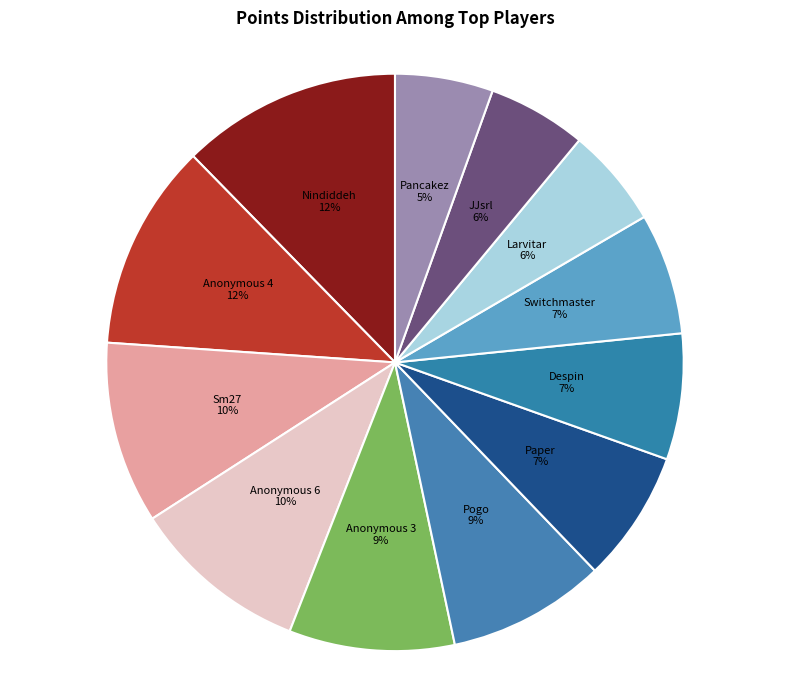

The Sm27 slice represents 10% of the pie. True or false?

True